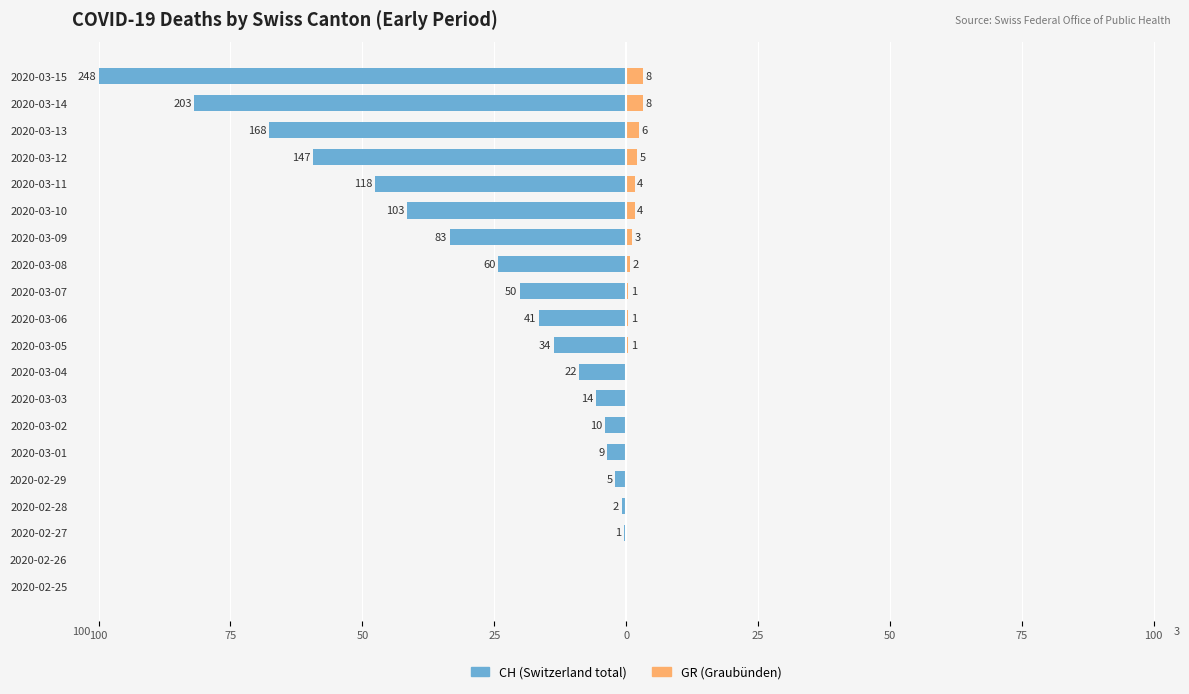

Which has a higher value, 2020-03-10 or 2020-03-06?

2020-03-06